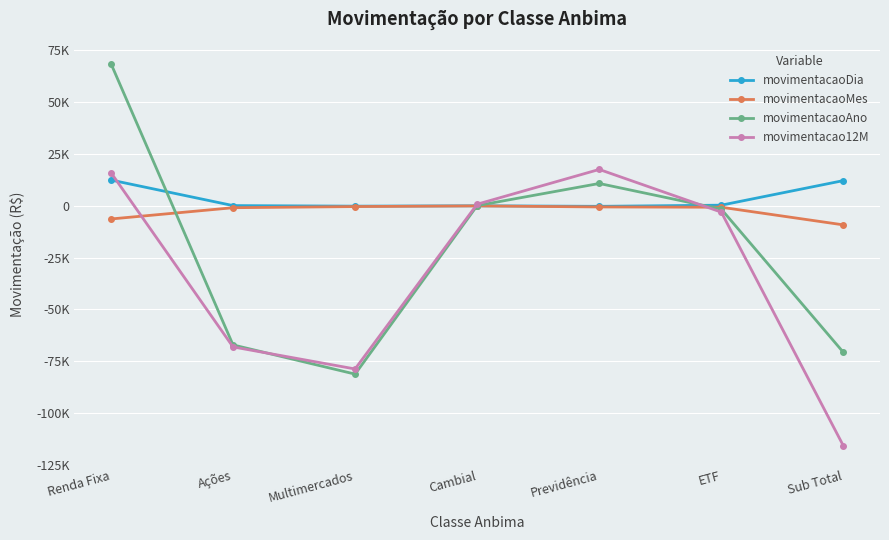

True or false: movimentacaoMes and movimentacao12M intersect in this chart.

True